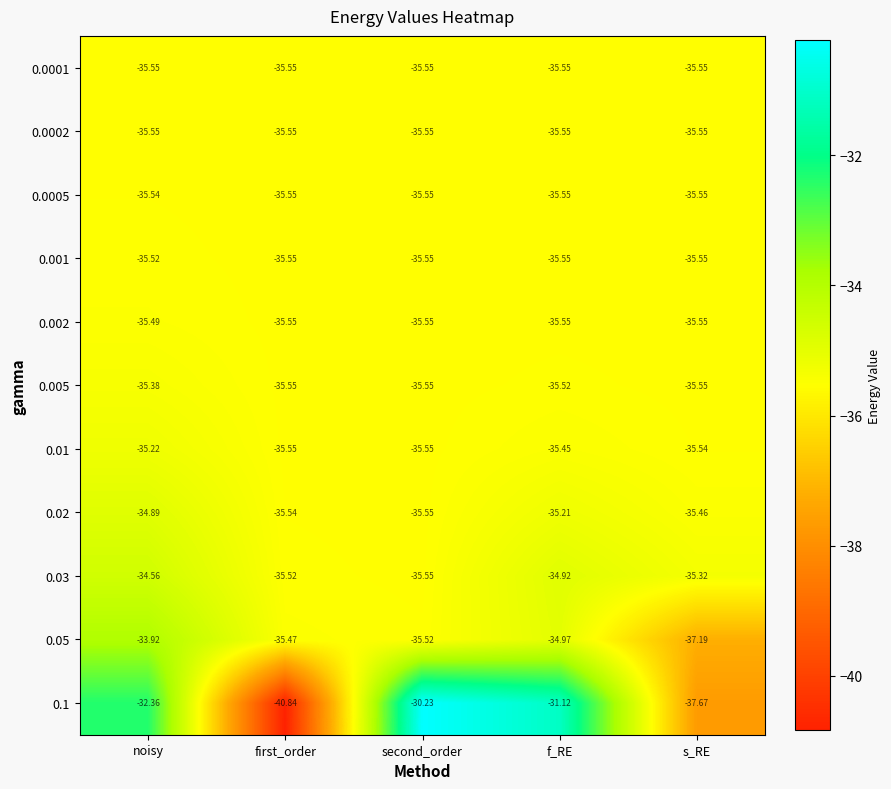

Rank the categories by 0.05 value from highest to lowest.

noisy, f_RE, first_order, second_order, s_RE